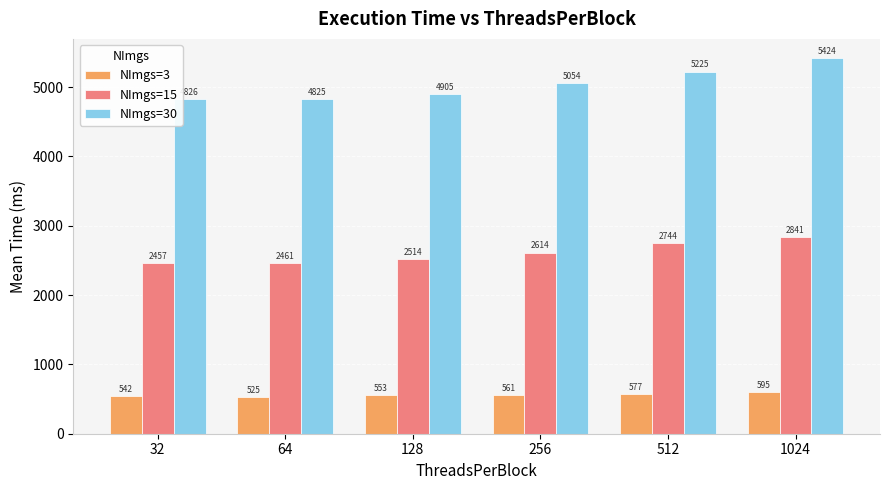

What is the maximum value shown in the chart?

5424.2